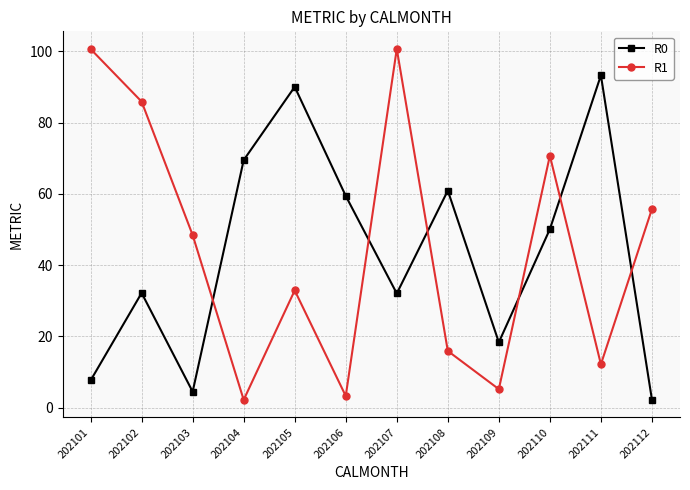

How many lines are shown in the chart?

2